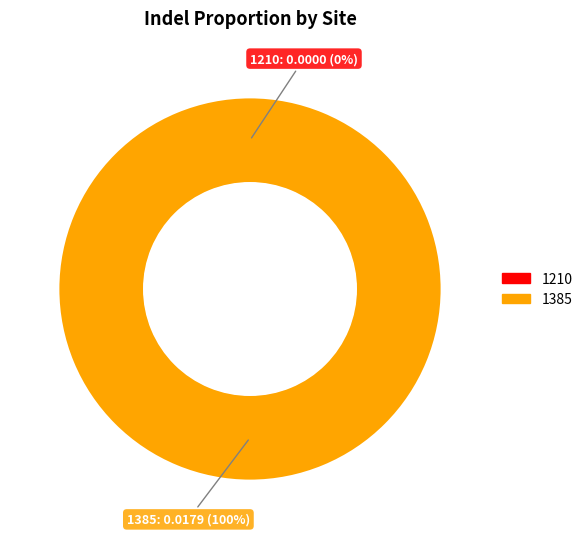

Rank the categories by value from lowest to highest.

1210, 1385